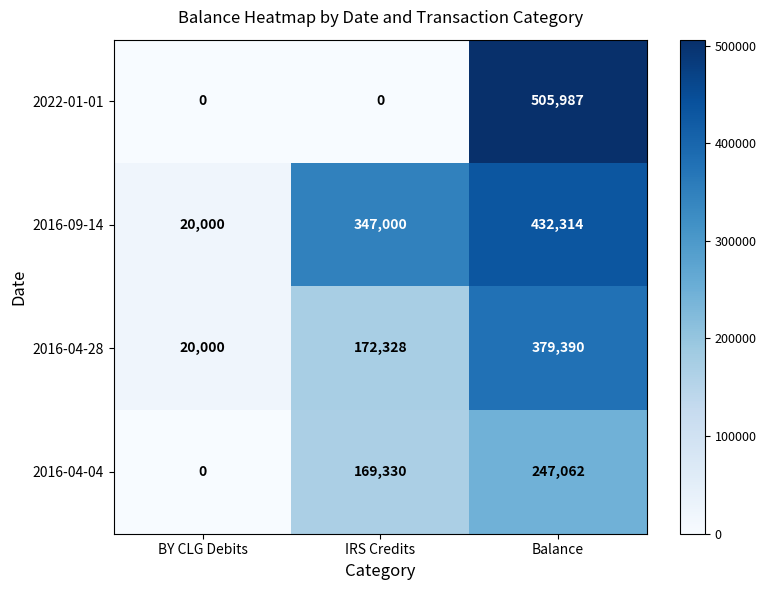

Which series has the largest total across all categories?

2016-09-14